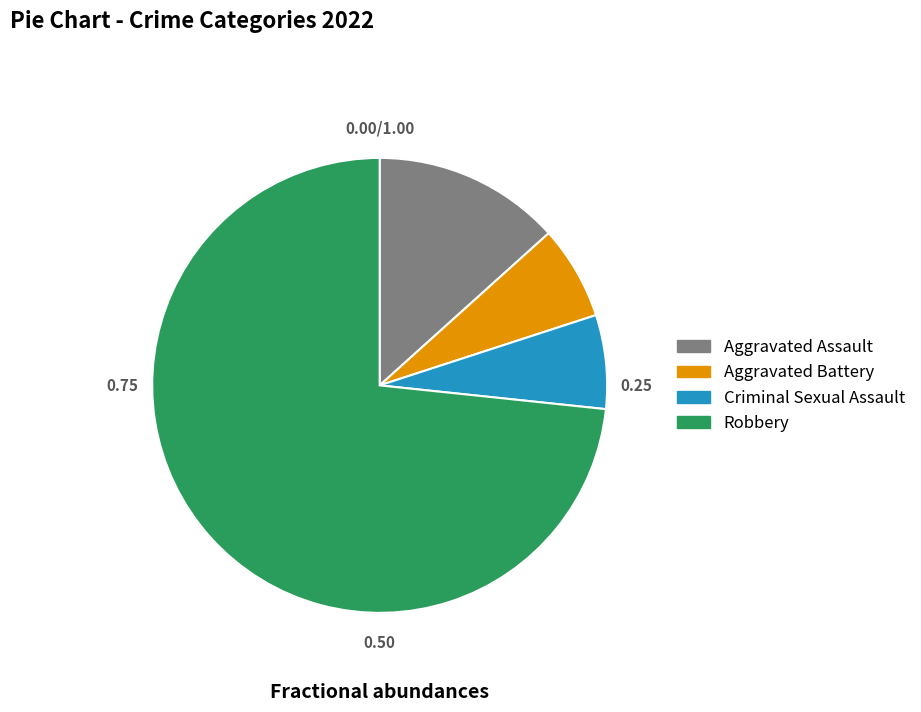

Which slice is the largest?

Robbery